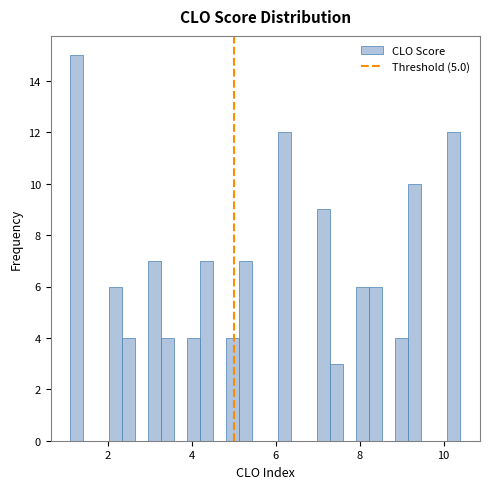

Read against the x-axis, roughly where is the centre of the tallest bar?

1.2